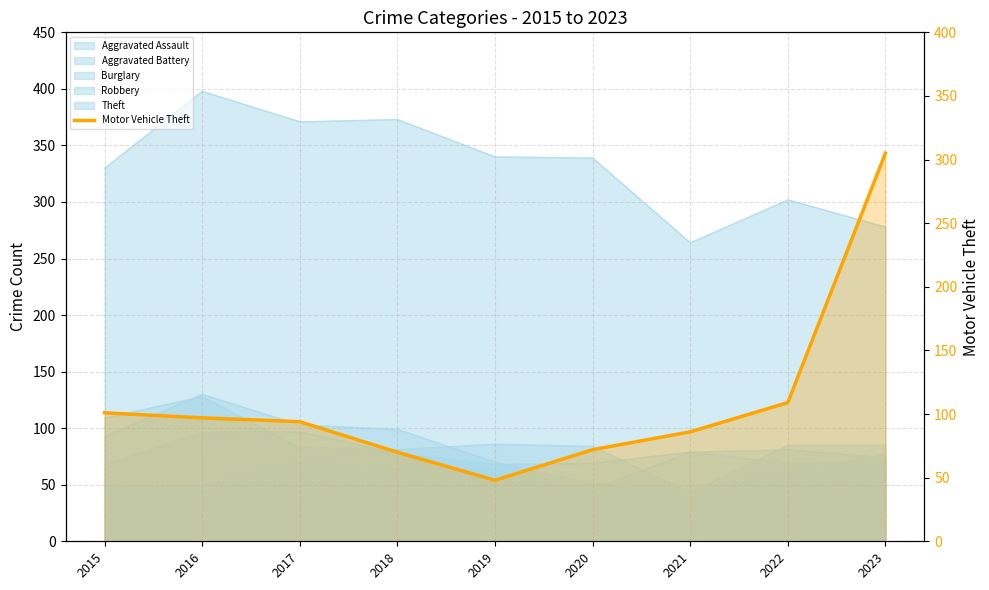

What is the change in value from 2015 to 2023?

+204